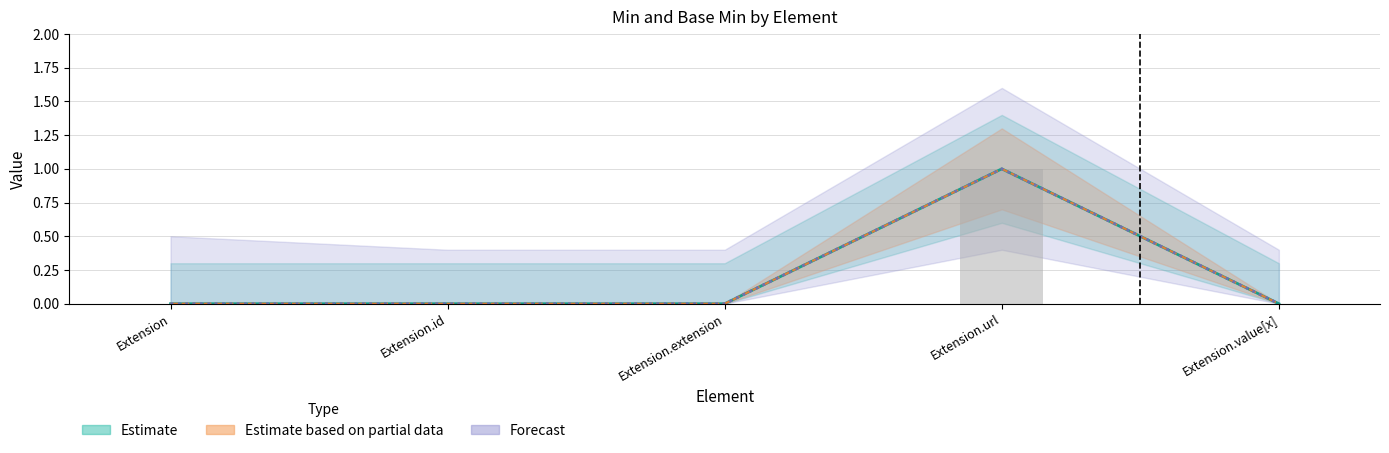

What is the label of the 5th bar from the left?

Extension.value[x]